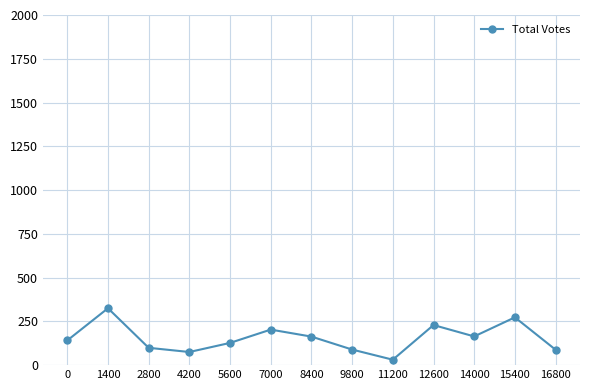

How many lines are shown in the chart?

1